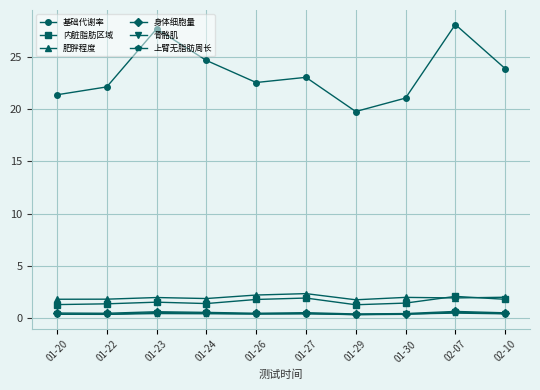

Is the value of 肥胖程度 at 01-30 greater than the value of 骨骼肌 at 02-07?

Yes